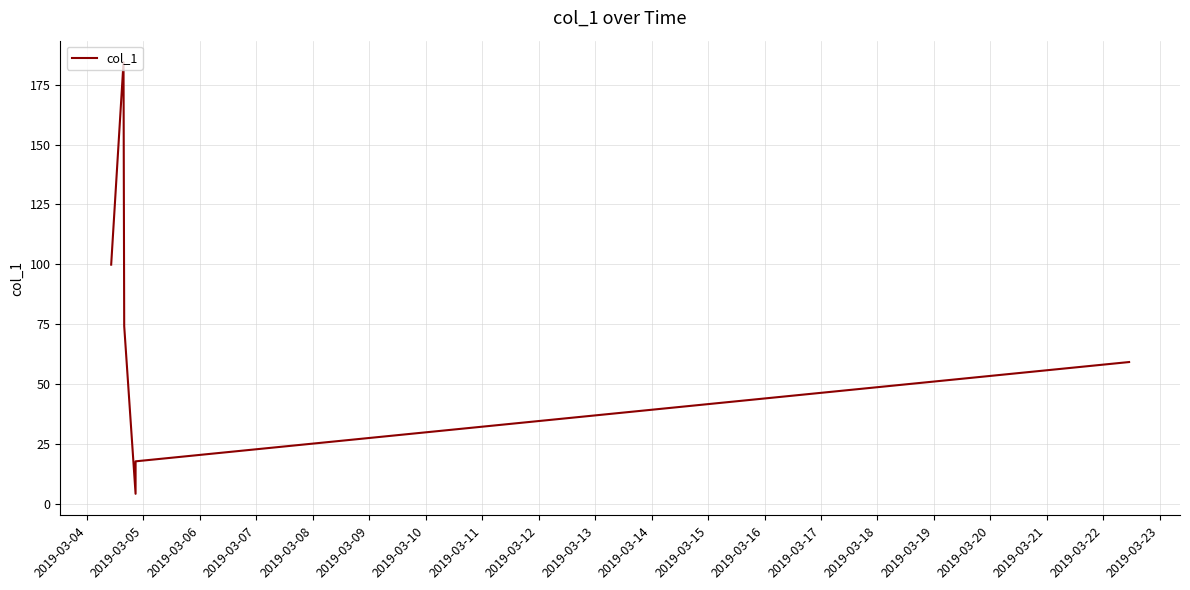

How many series are shown in this chart?

1